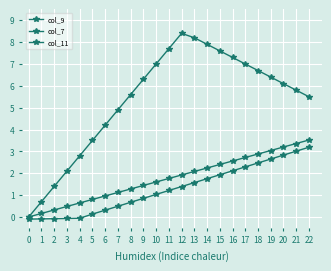

What is the approximate value of col_7 at 3?

0.5